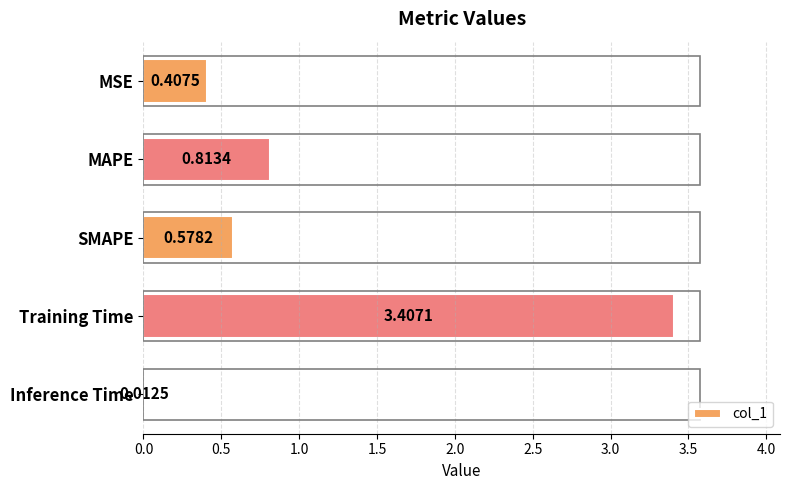

List the labels in order of value, smallest first.

Inference Time, MSE, SMAPE, MAPE, Training Time